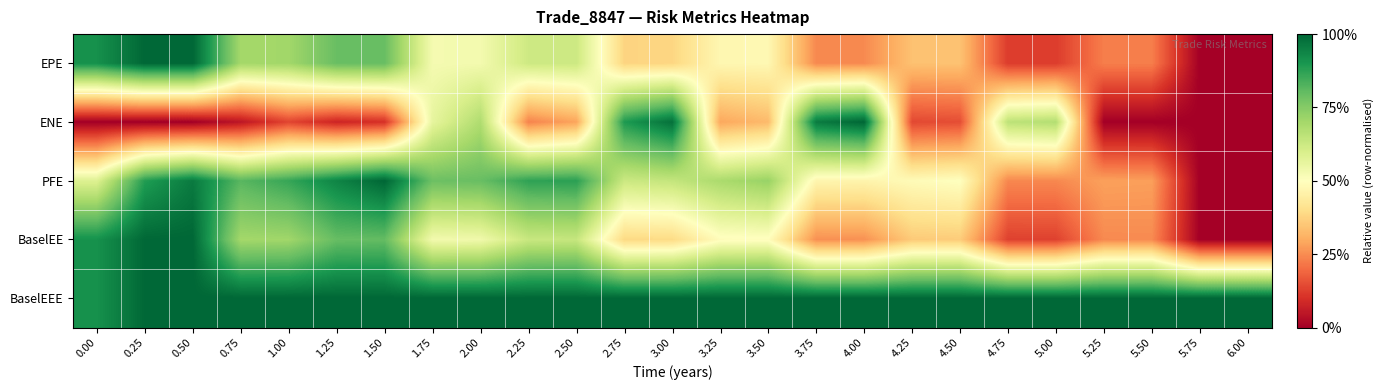

At 1.50, list the series in order from smallest to largest.

ENE, EPE, BaselEE, PFE, BaselEEE